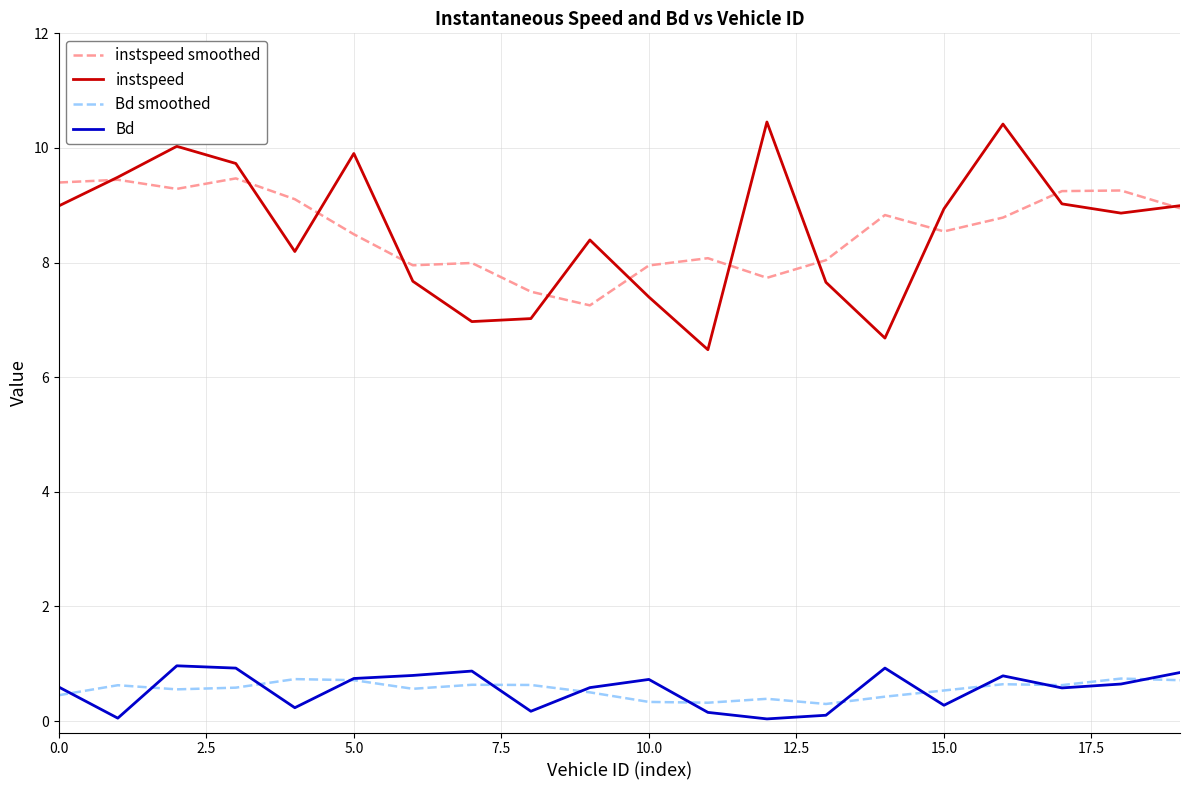

What is the difference between the second highest and second lowest values in the Bd smoothed series?

0.4